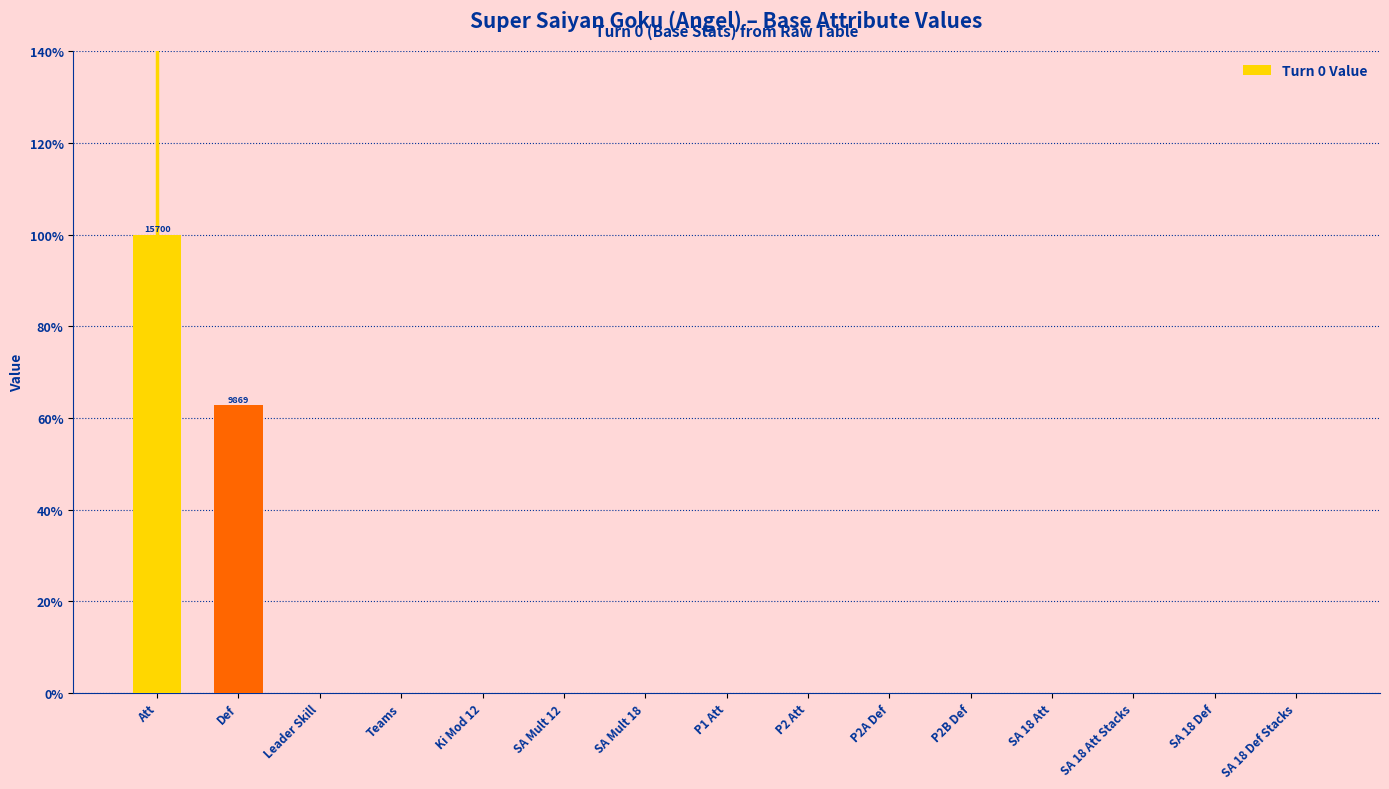

Are the bars grouped side by side (vs. stacked)?

No